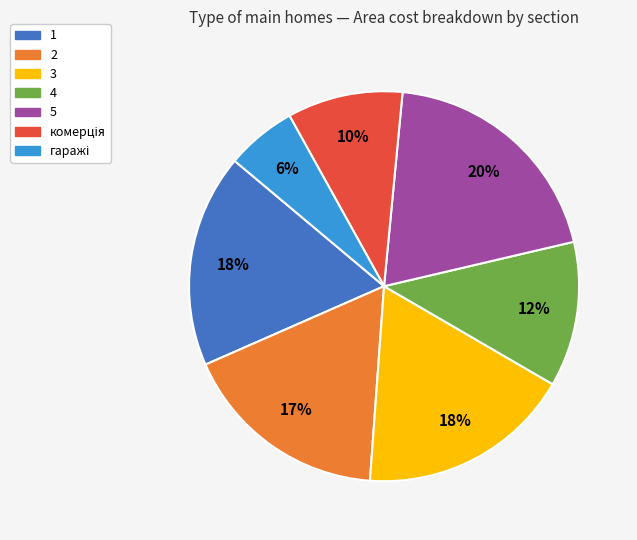

To the nearest percent, what percentage of the pie is 1?

18%